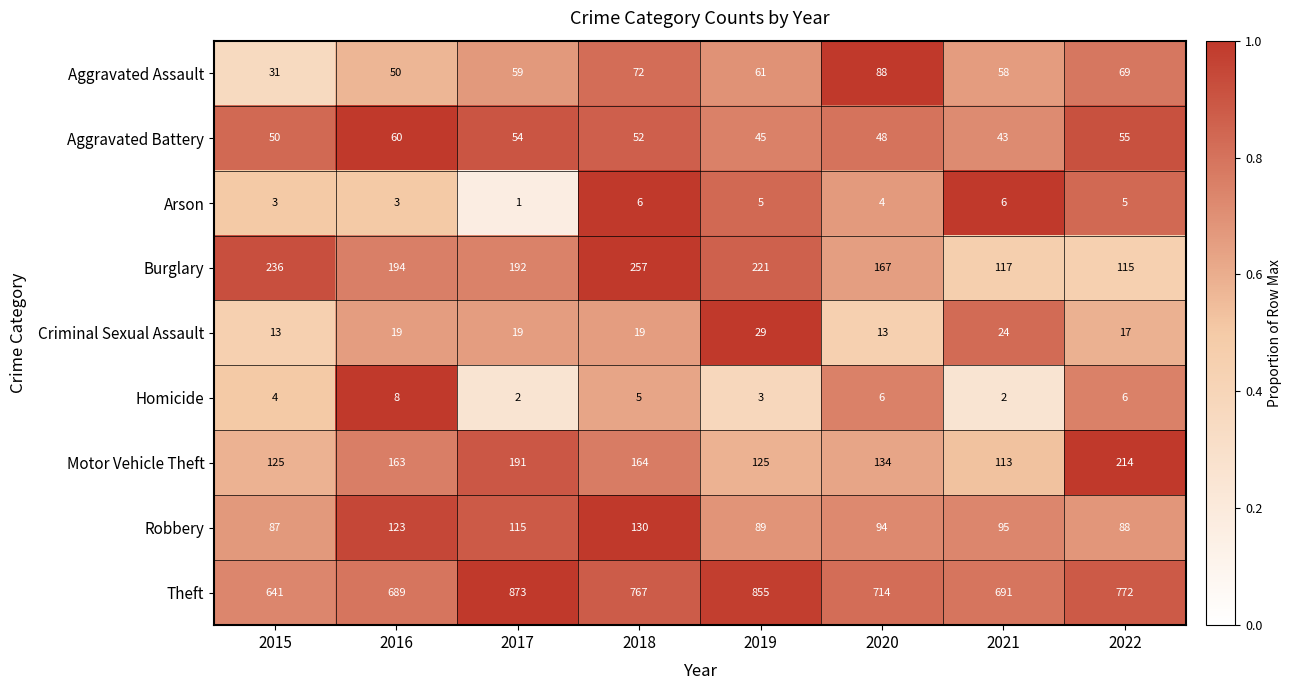

Which series has the largest total across all categories?

Theft